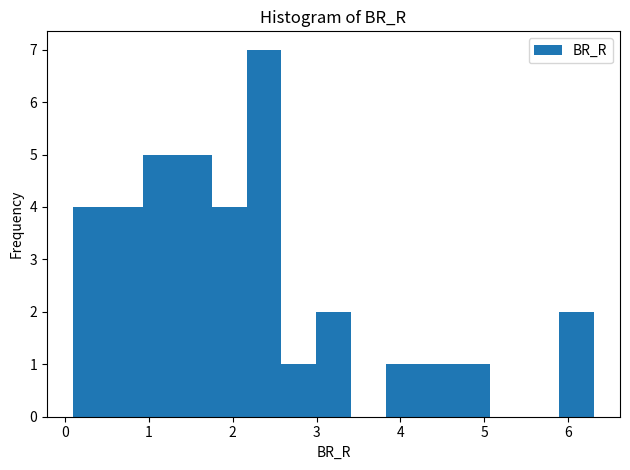

Which range on the x-axis has the tallest bar?

2.2 to 2.6